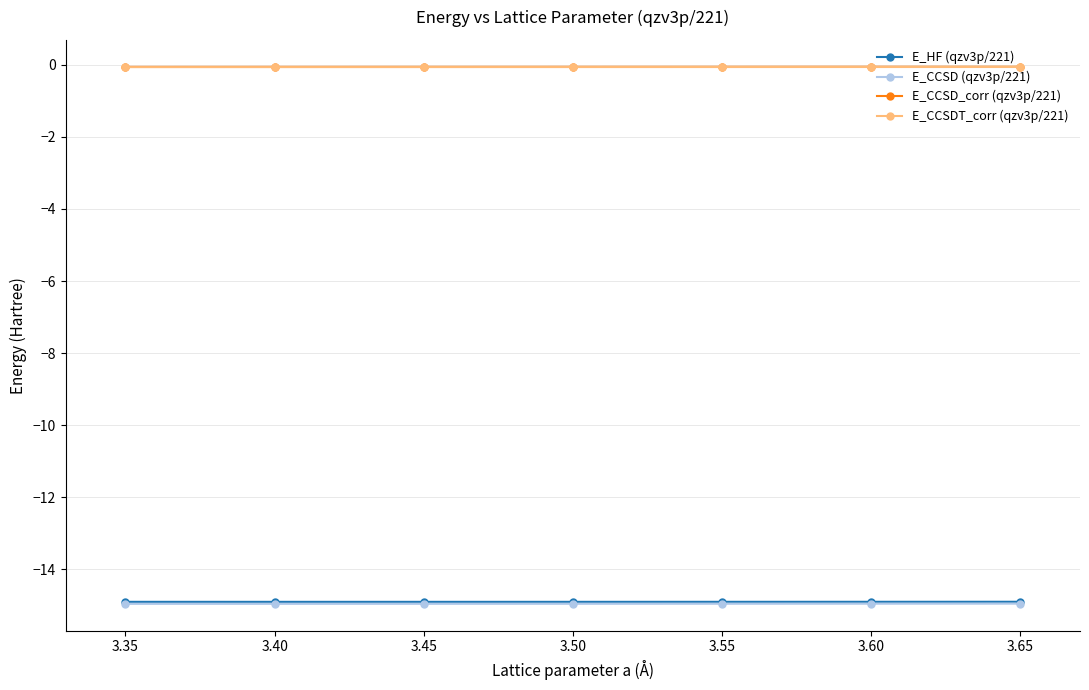

The E_CCSD_corr (qzv3p/221) series shows -0.1 at 3.45. True or false?

True